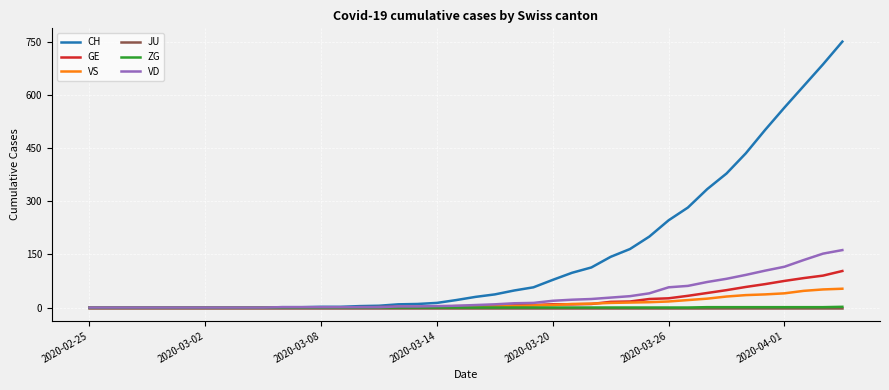

Does the chart have visible grid lines?

Yes